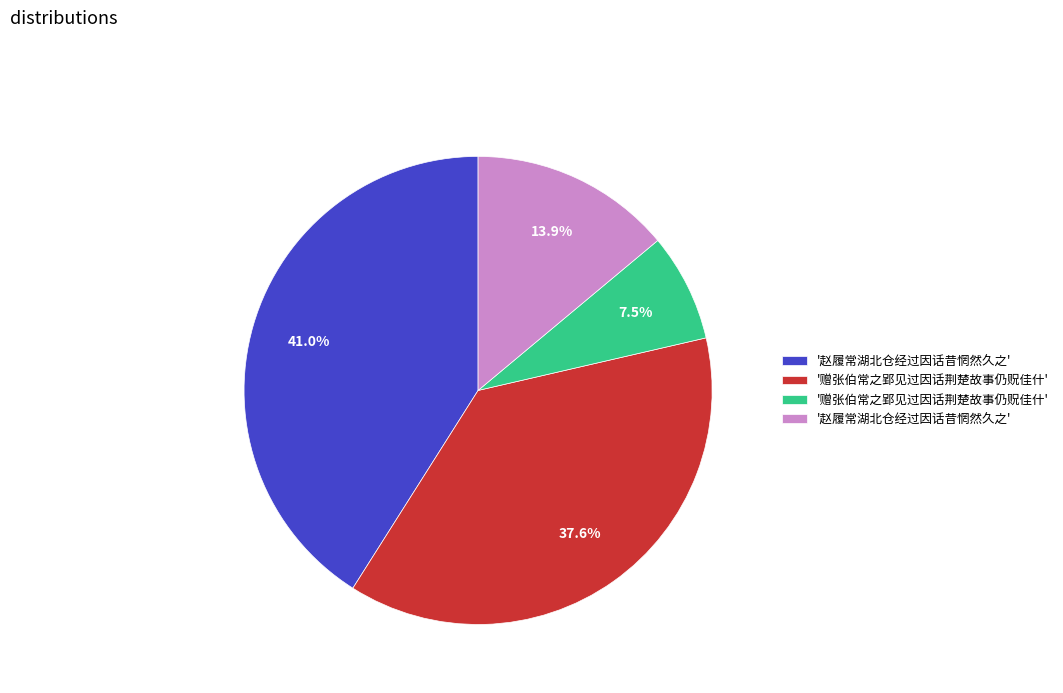

Does any single category account for the majority?

No